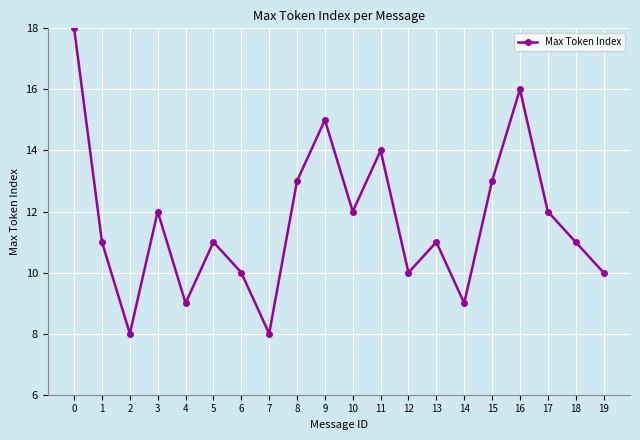

What is the average value?

12